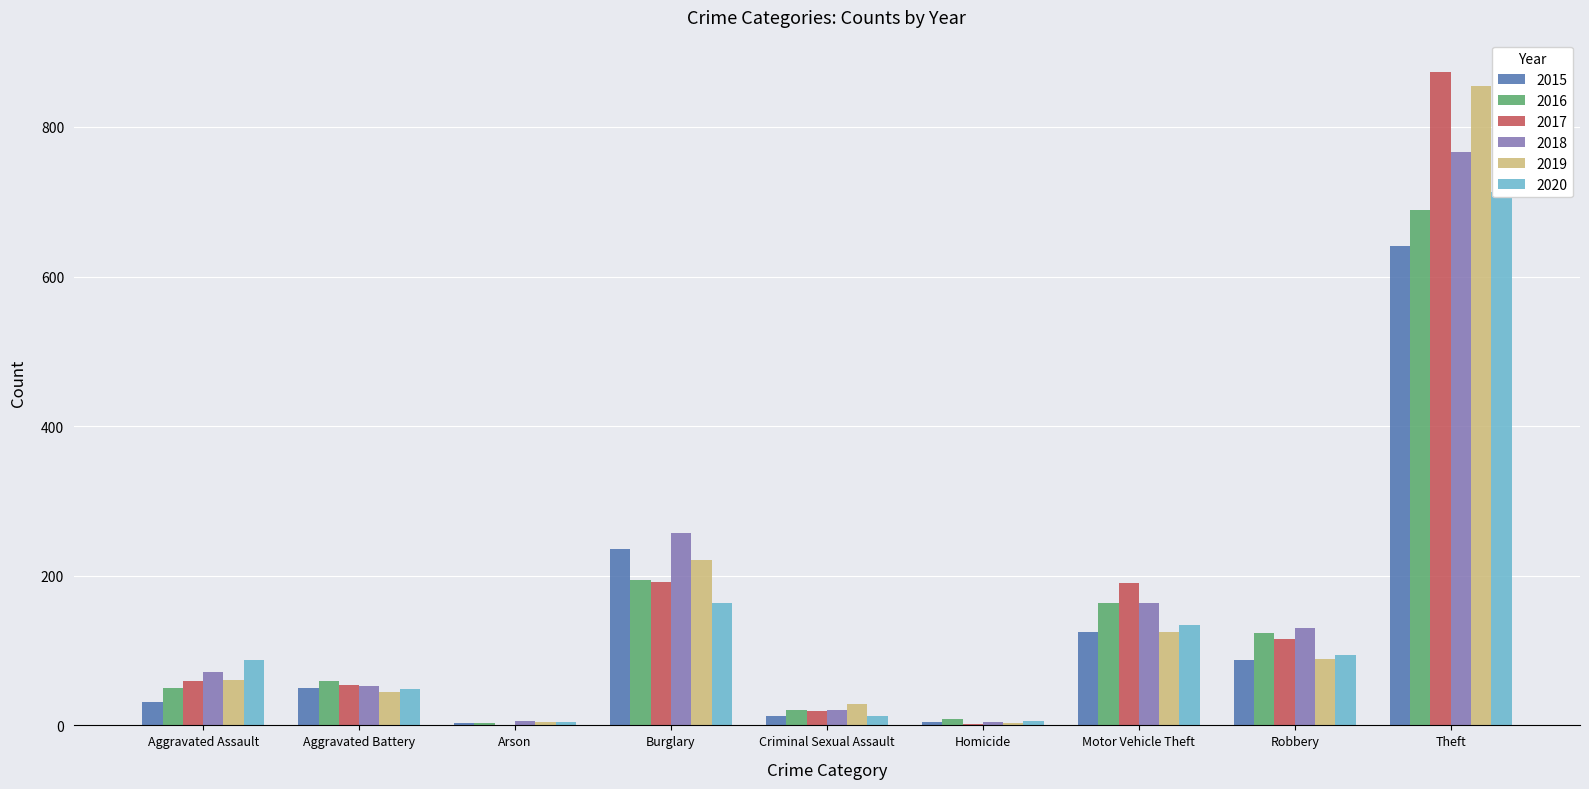

How many bars are there in total?

54